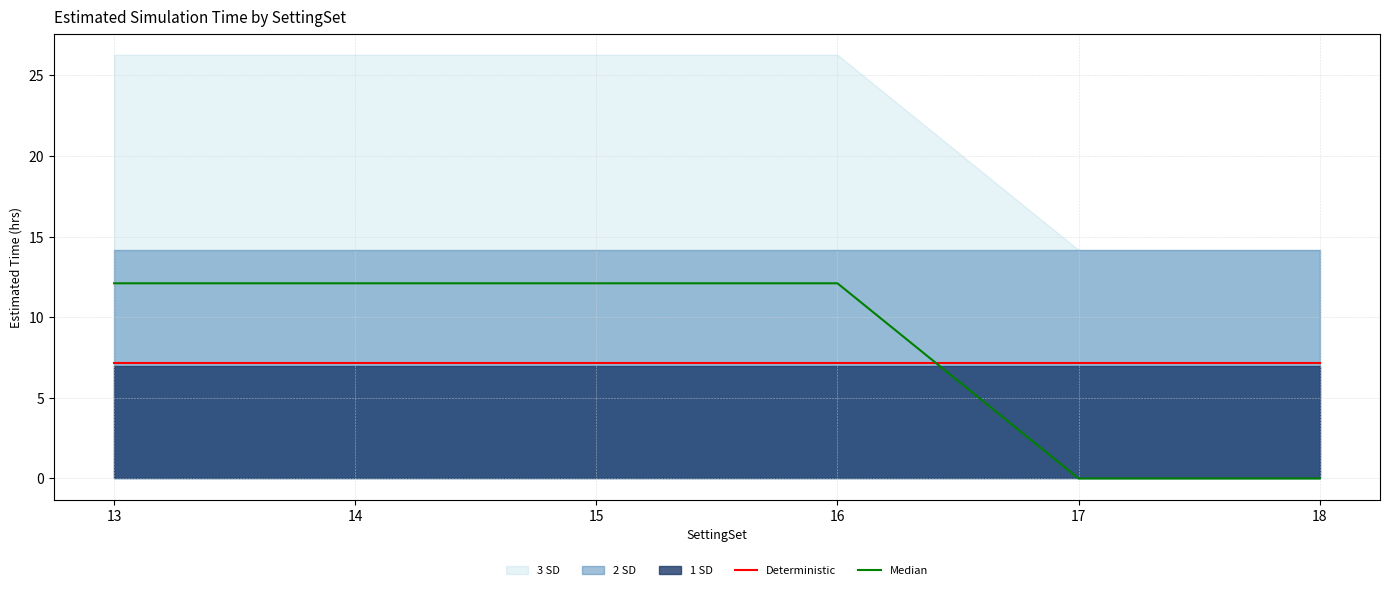

What is the sum of all Median values?

48.4